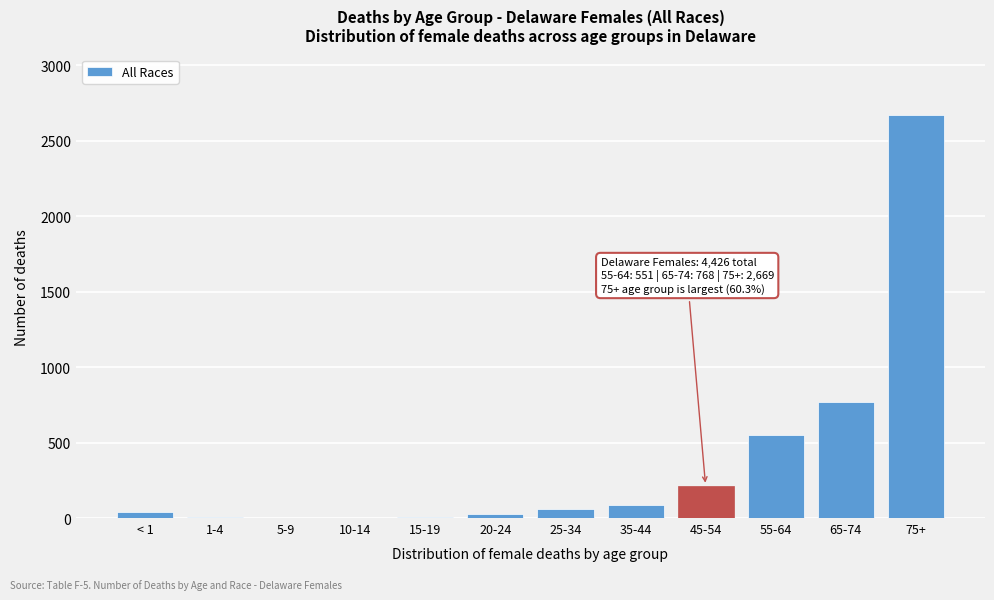

True or false: the data shows 4434 at 75+.

False